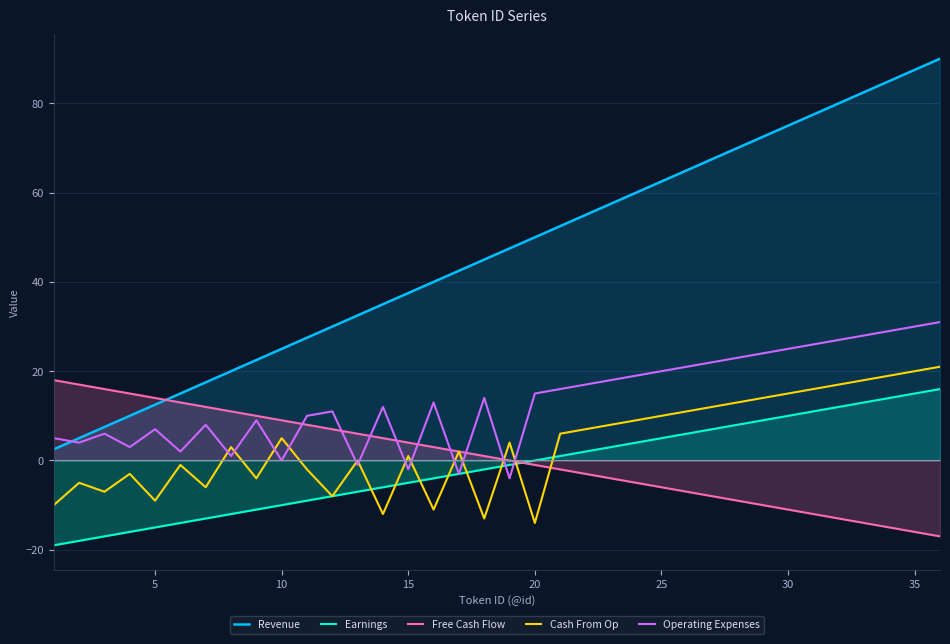

True or false: Earnings and Revenue intersect in this chart.

False